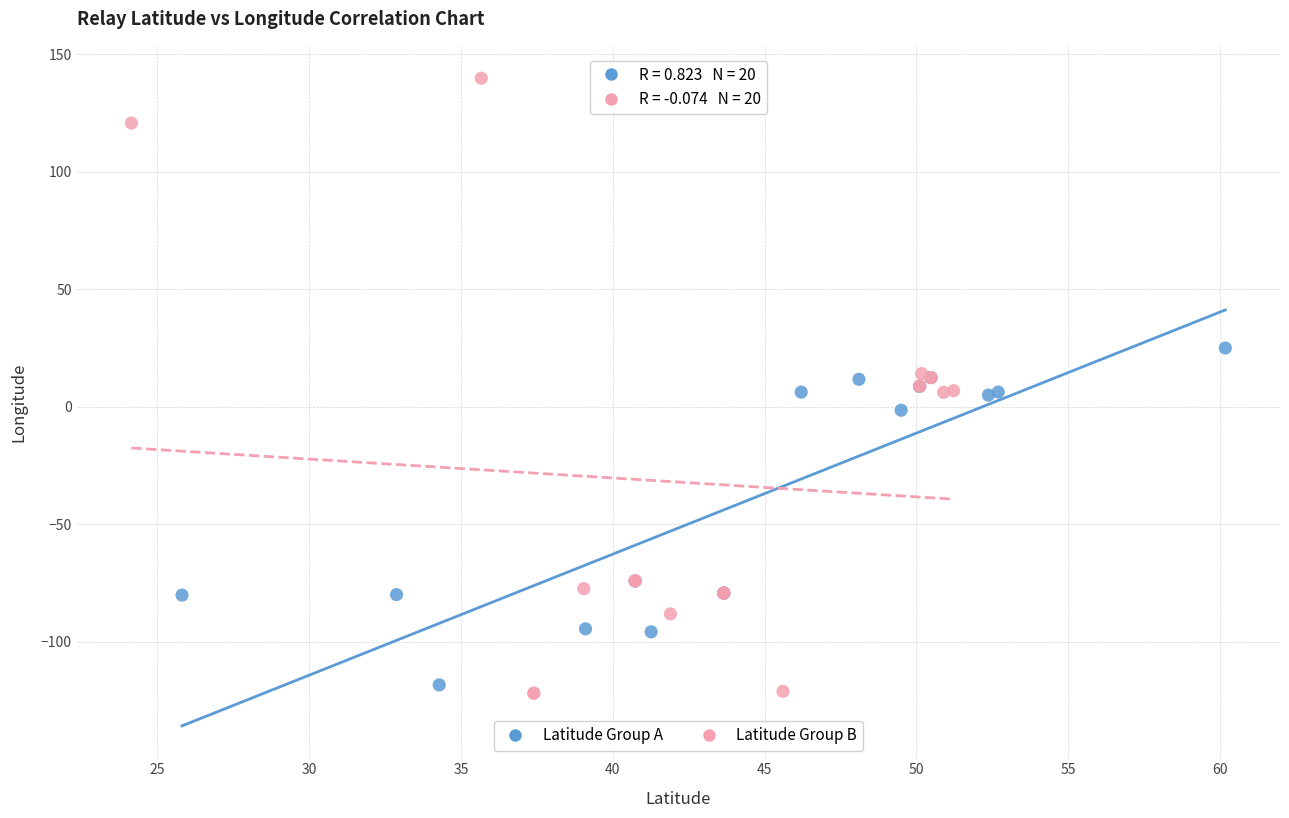

Which series contains the highest Y value?

Latitude Group B